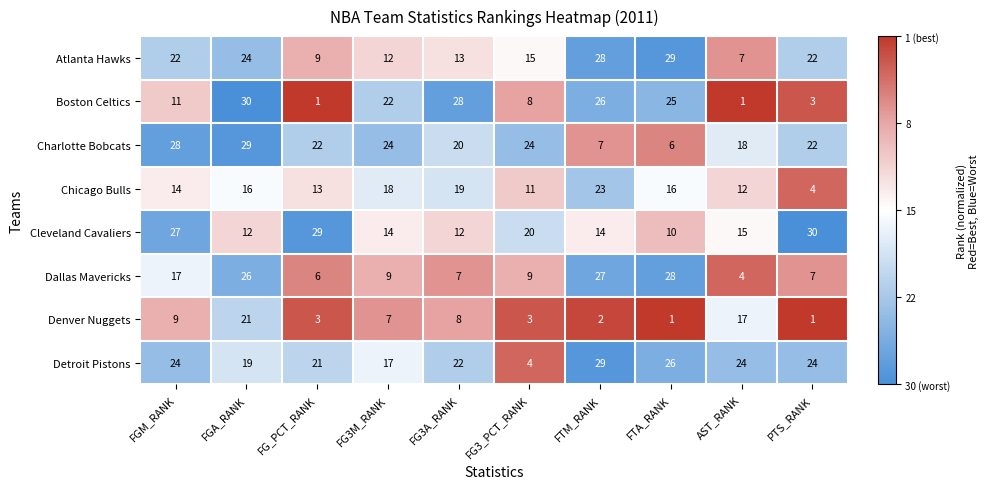

The Charlotte Bobcats series shows 42 at FG3M_RANK. True or false?

False